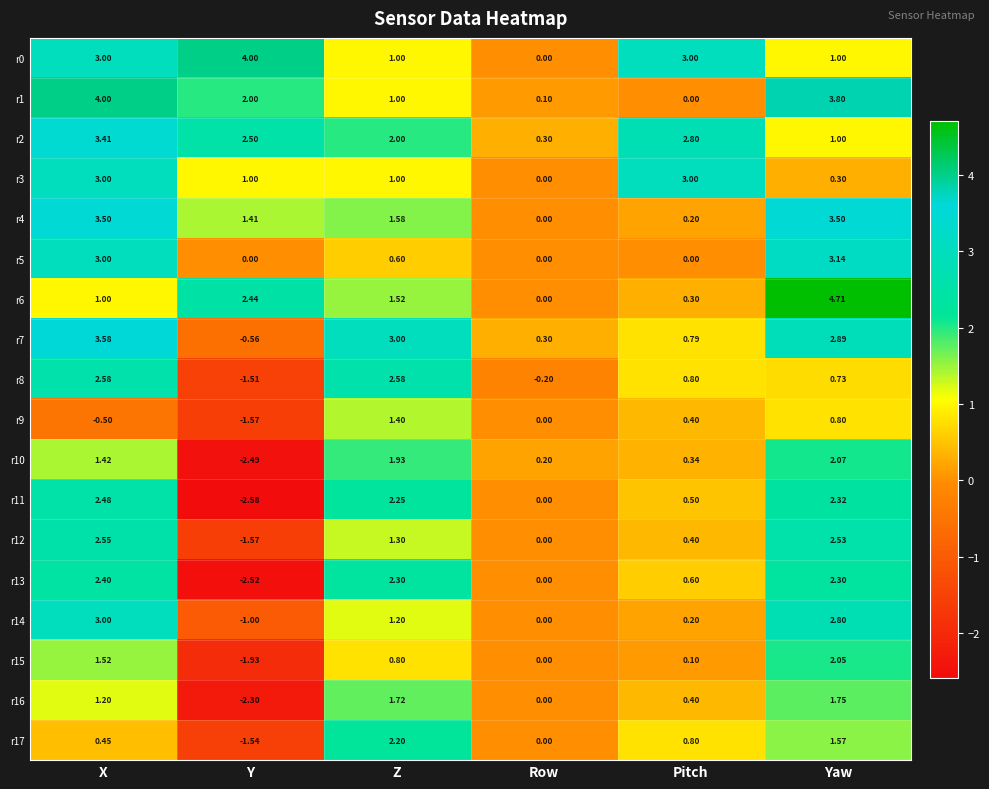

At which category does the chart reach its peak across all series?

Yaw